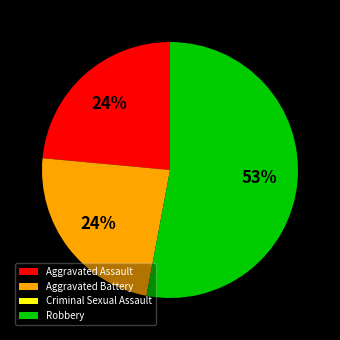

Which slice is the largest?

Robbery